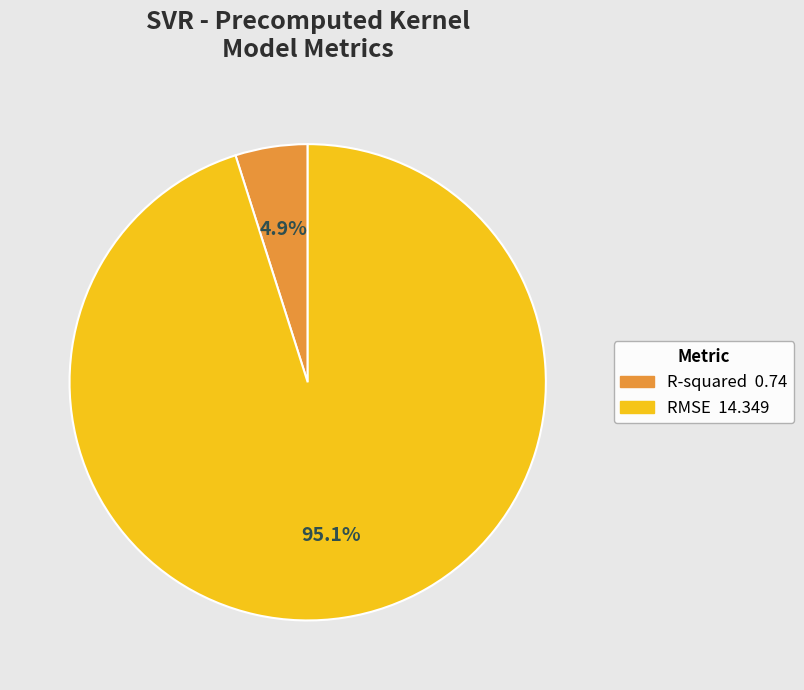

To the nearest percent, what is the difference between the R-squared and RMSE slice percentages?

90%